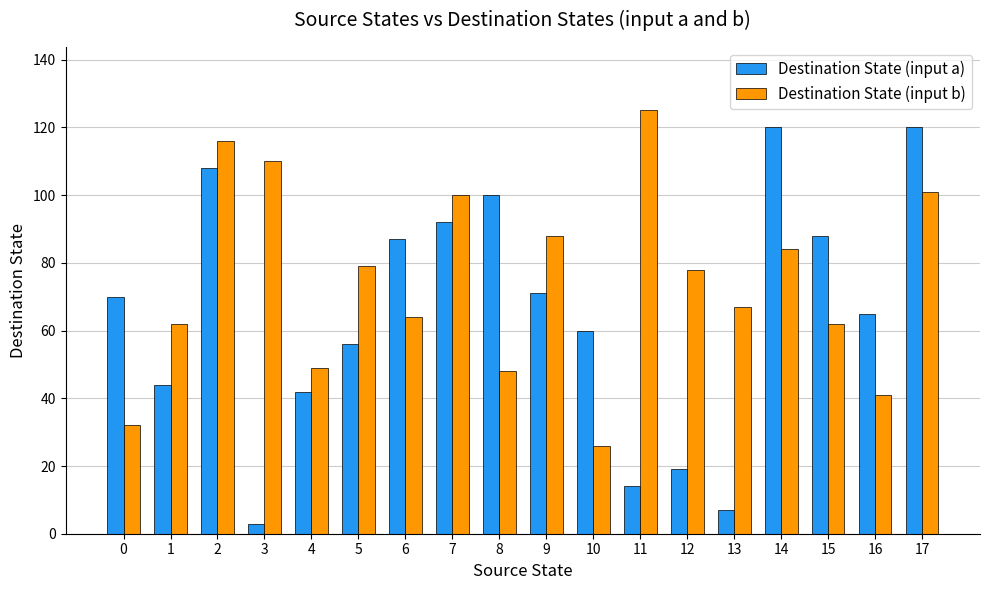

Count the number of data series in this chart.

2